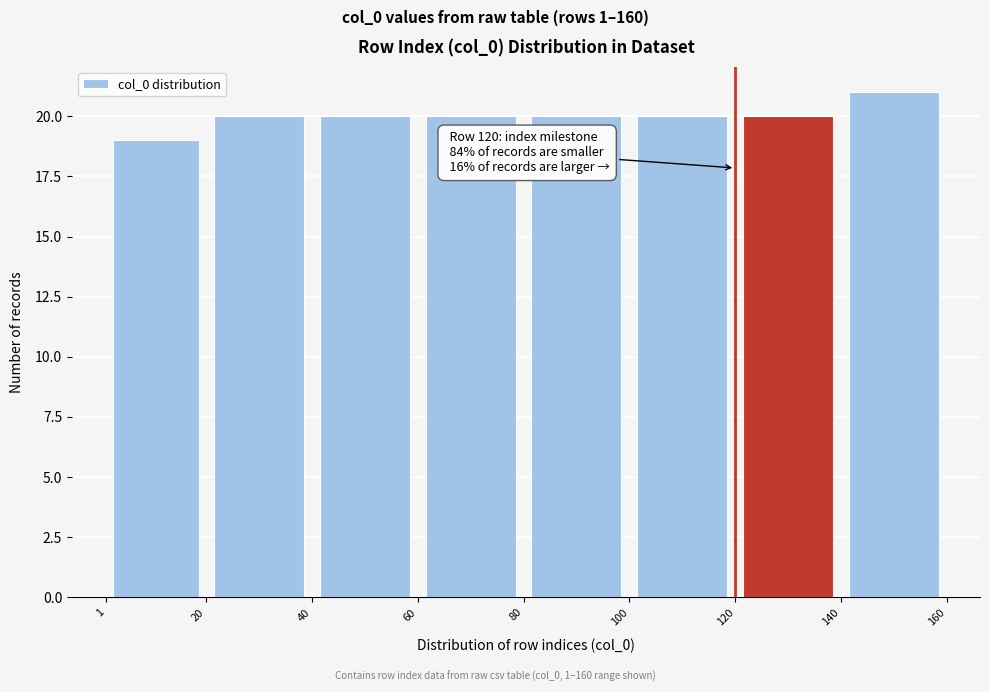

Which range on the x-axis has the tallest bar?

140 to 160